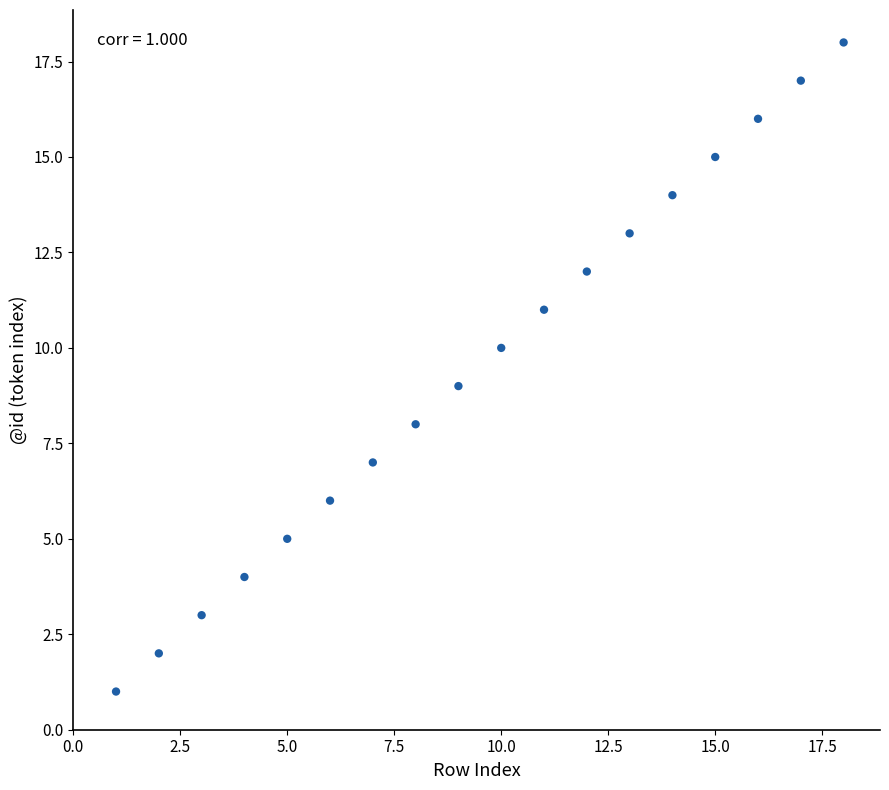

What is the range of X values (max minus min)?

17